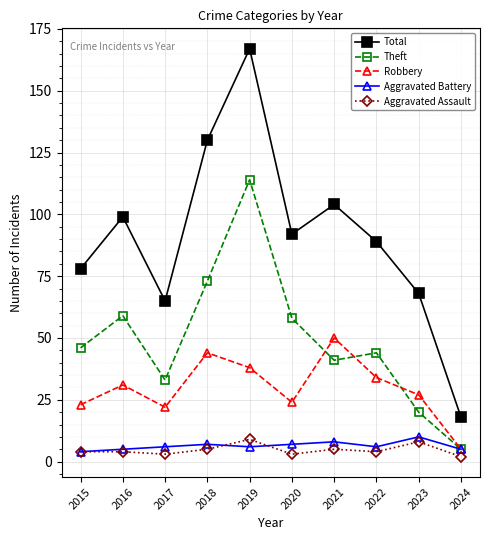

True or false: Aggravated Battery has more than 0 interior local peaks.

True